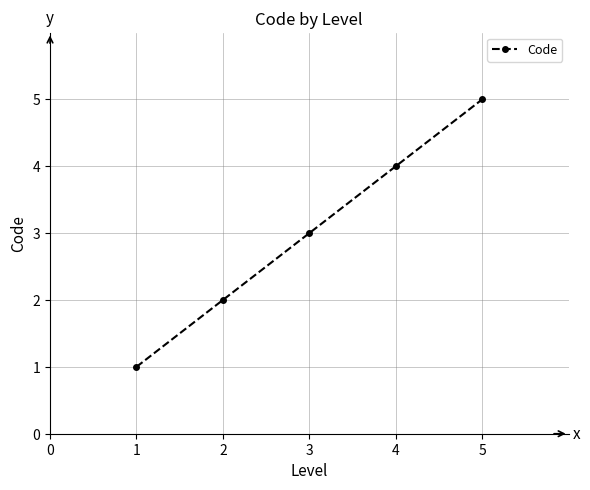

The value at 5 is 3. True or false?

False